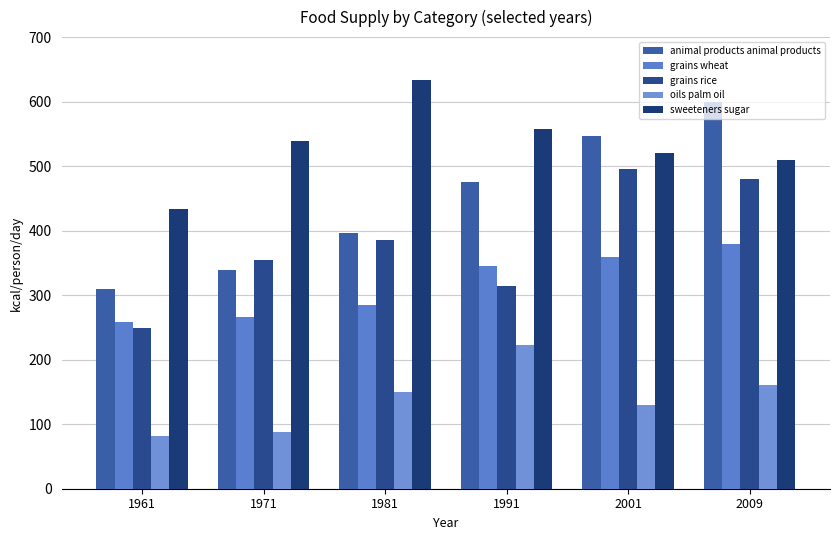

Which has a higher value, 1991 or 2001?

2001